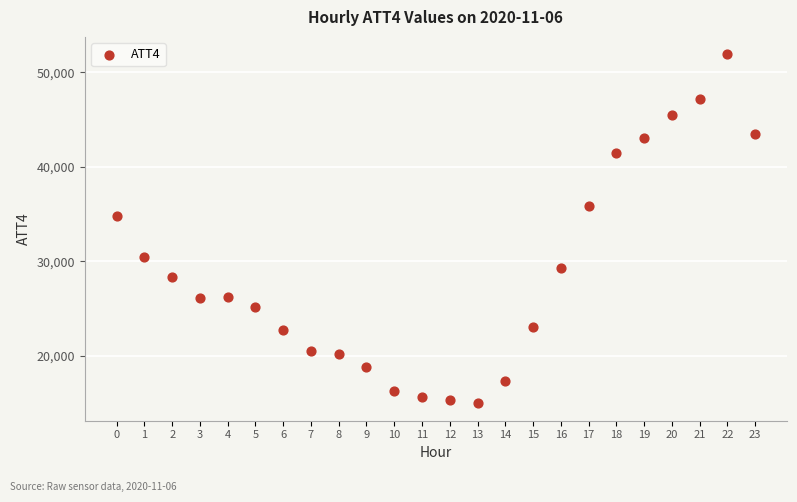

What is the range of Y values (max minus min)?

36900